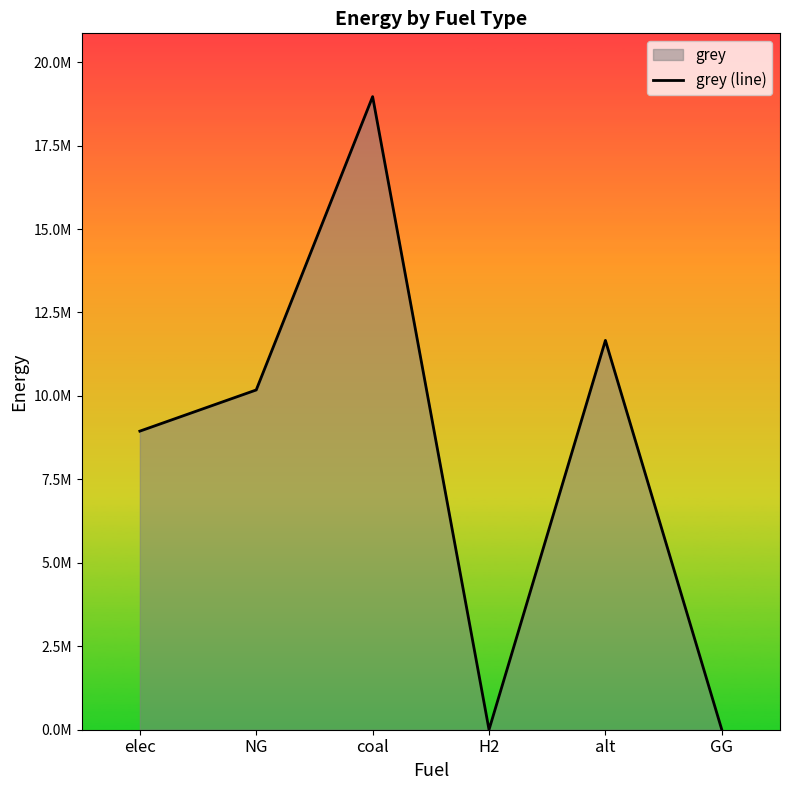

What is the label of the 1st point from the right?

GG